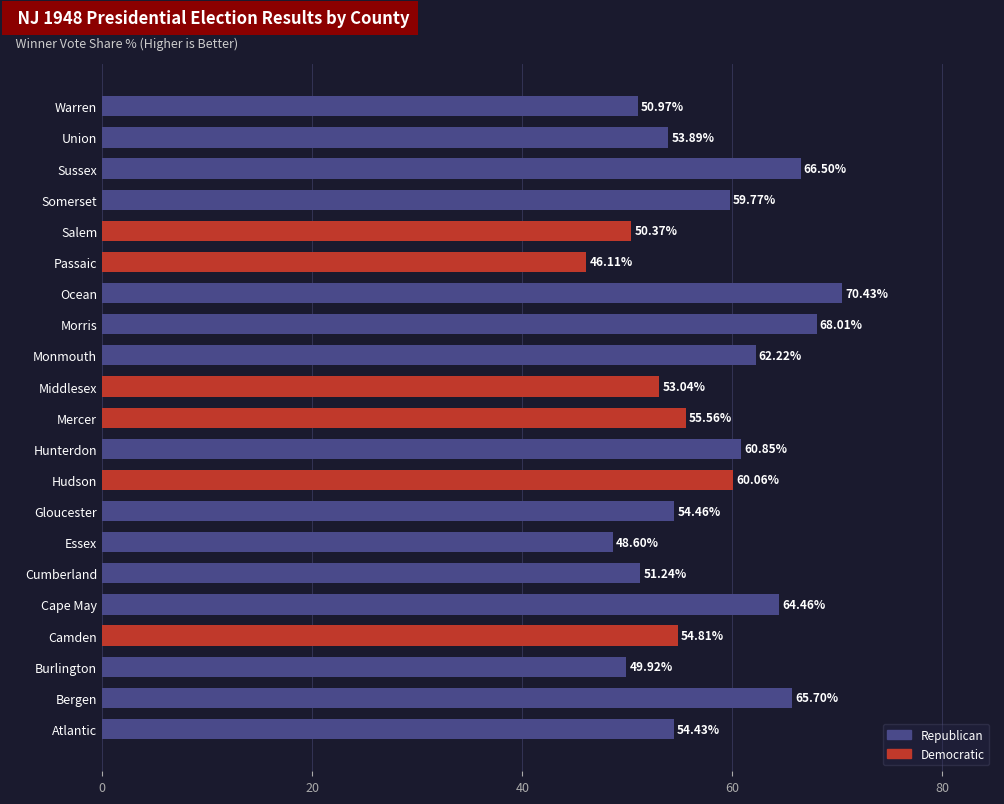

What is the average value?

57.2